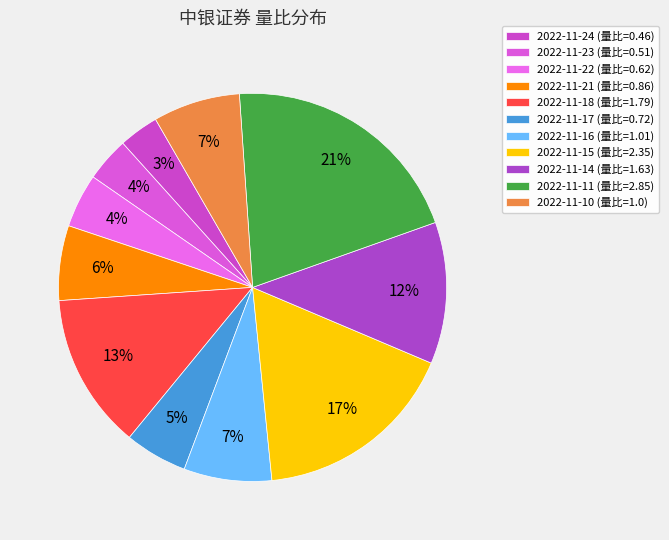

Count the number of slices in the pie.

11